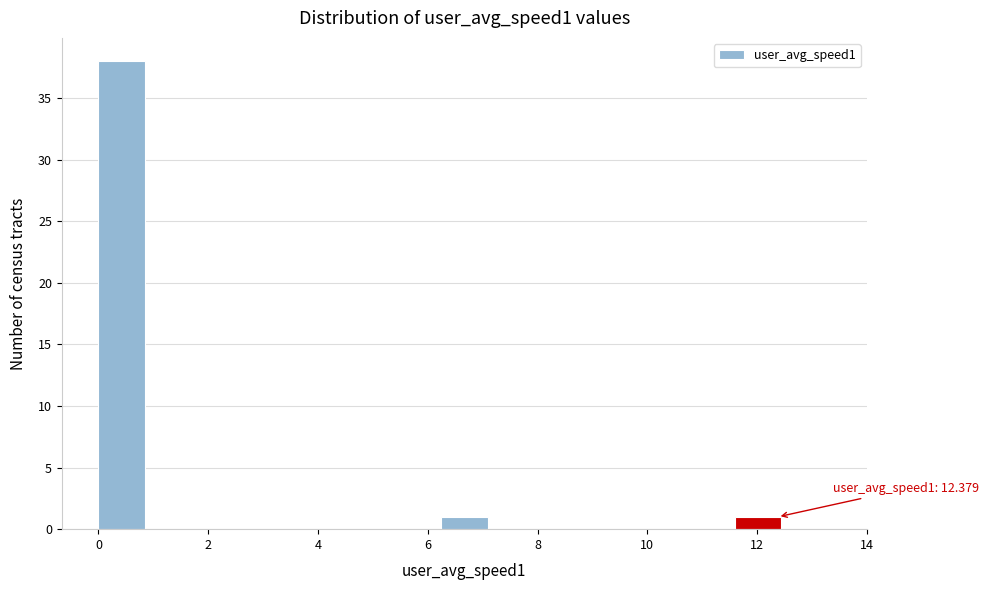

Which range on the x-axis has the tallest bar?

0.0 to 0.8